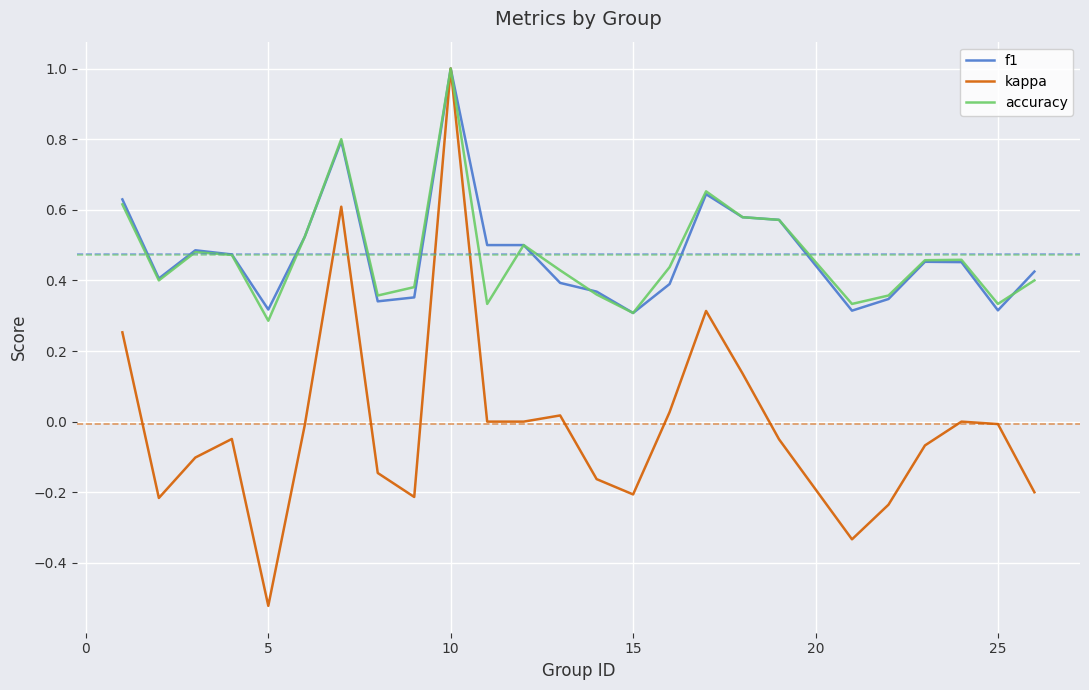

Which series has the widest spread of values?

kappa